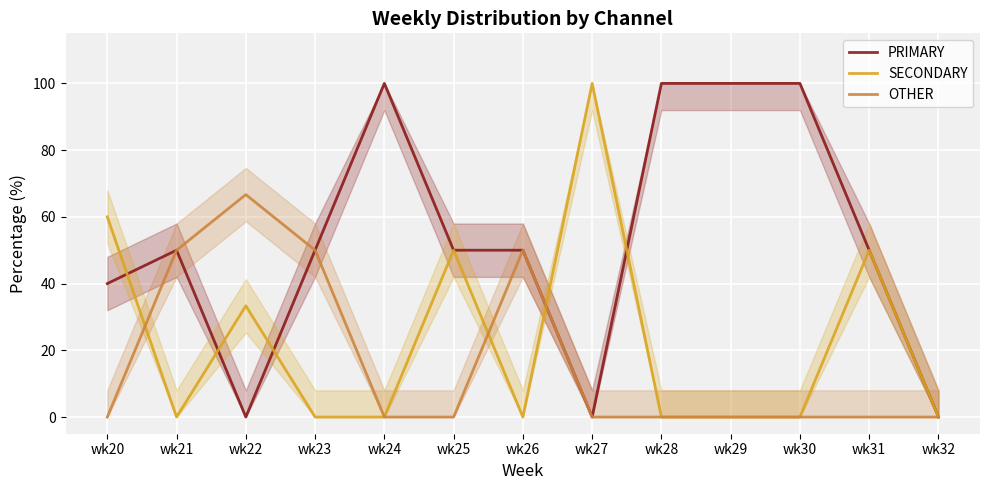

Rank the categories by PRIMARY value from highest to lowest.

wk24, wk28, wk29, wk30, wk21, wk23, wk25, wk26, wk31, wk20, wk22, wk27, wk32